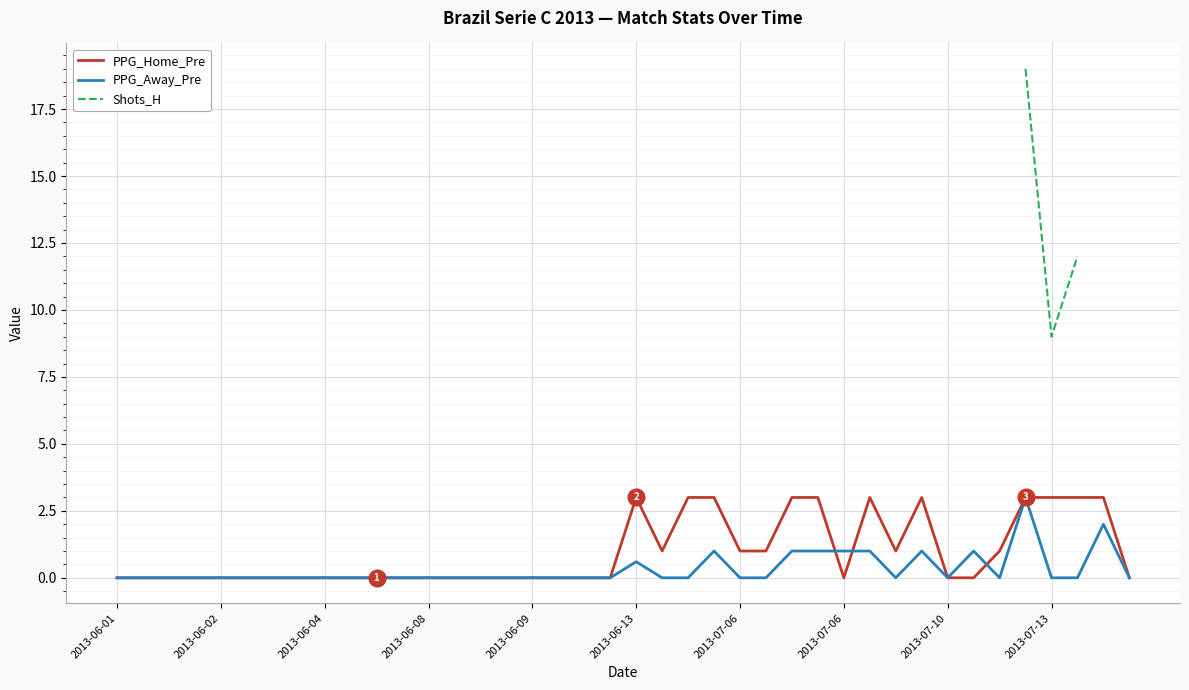

True or false: PPG_Away_Pre has more than 1 interior local peaks.

True